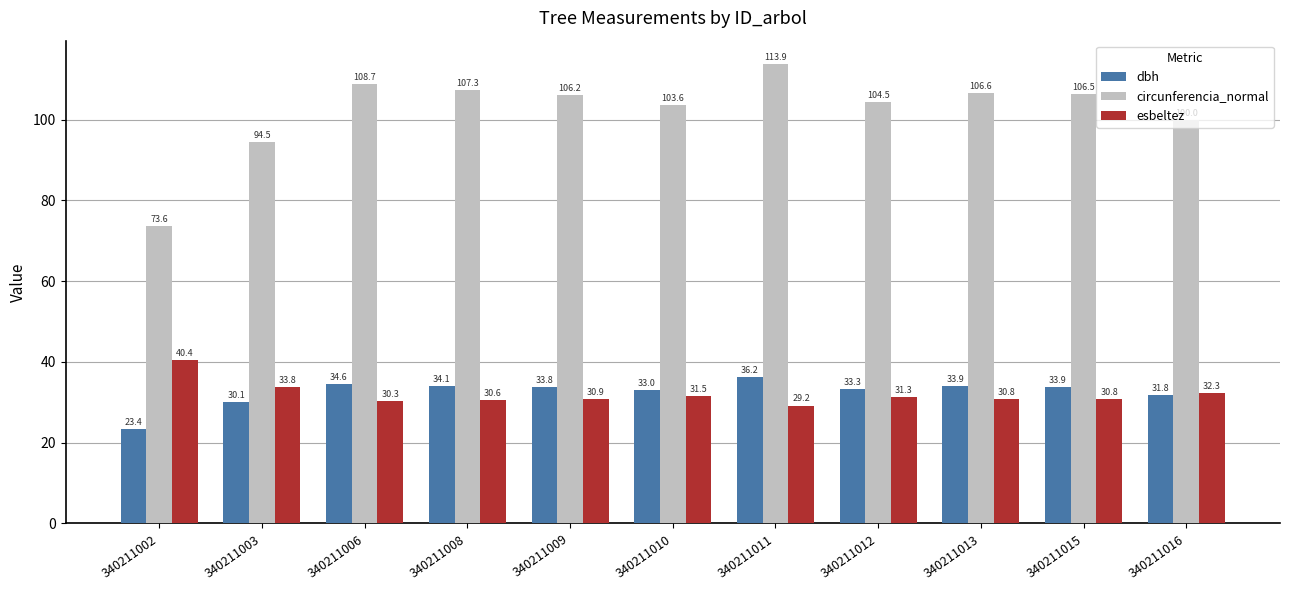

How many bars are there in total?

33